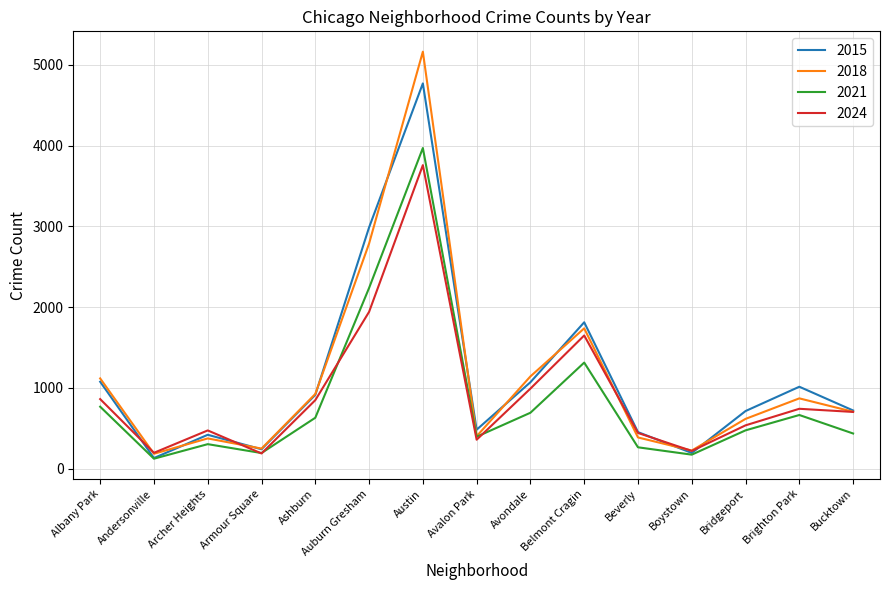

The 2024 series shows 702 at Bucktown. True or false?

True